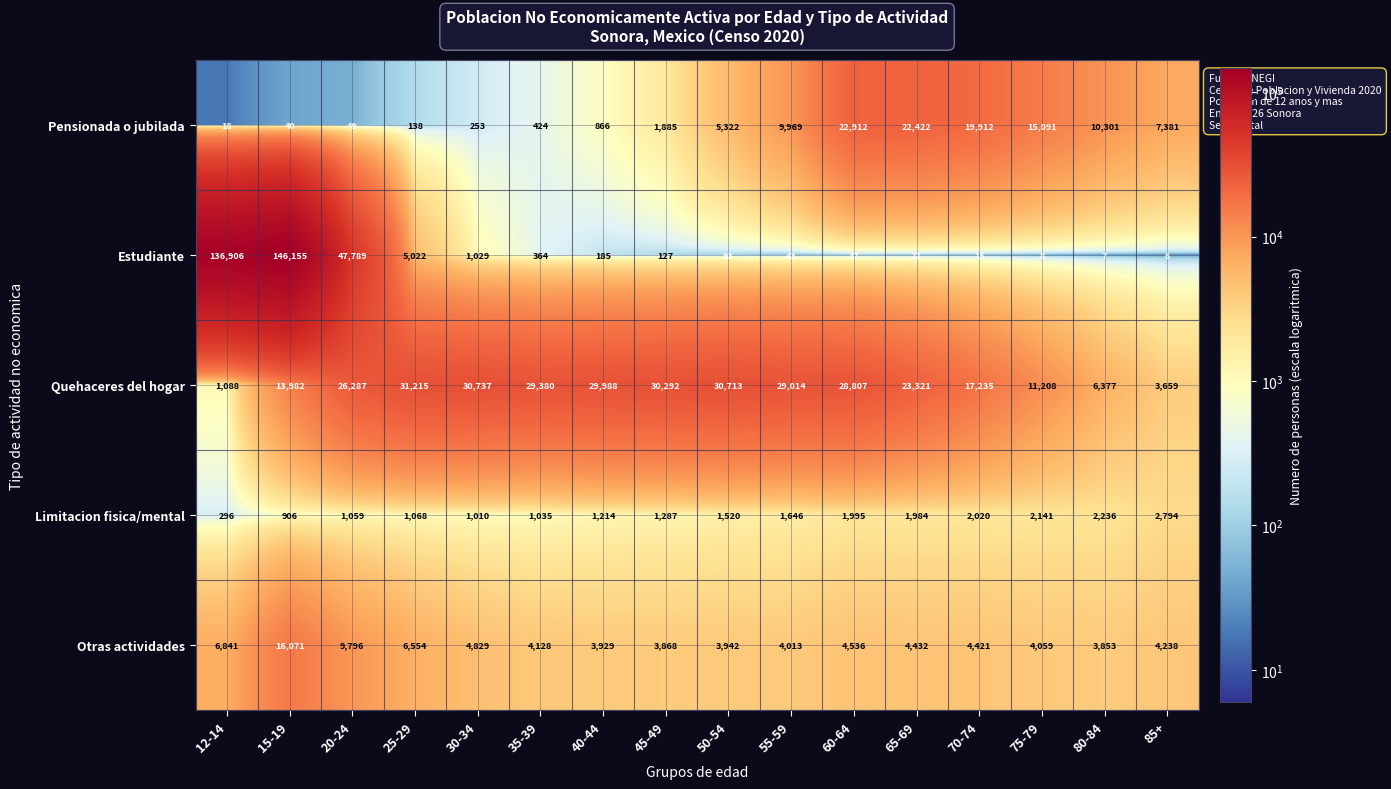

How many series are shown in this chart?

5